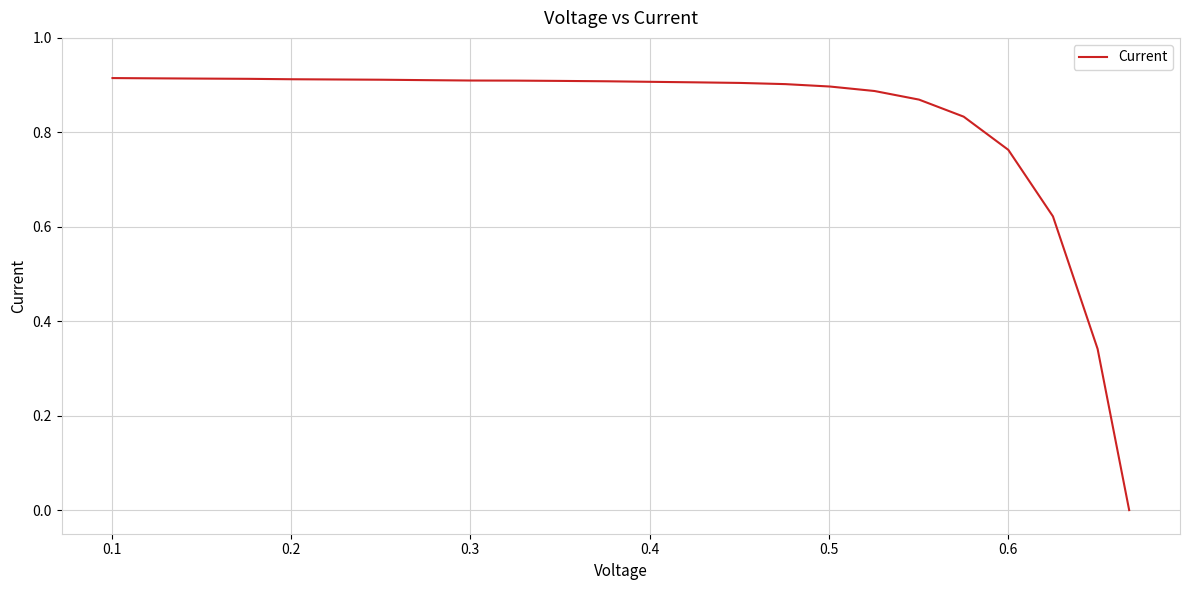

How many lines are shown in the chart?

1